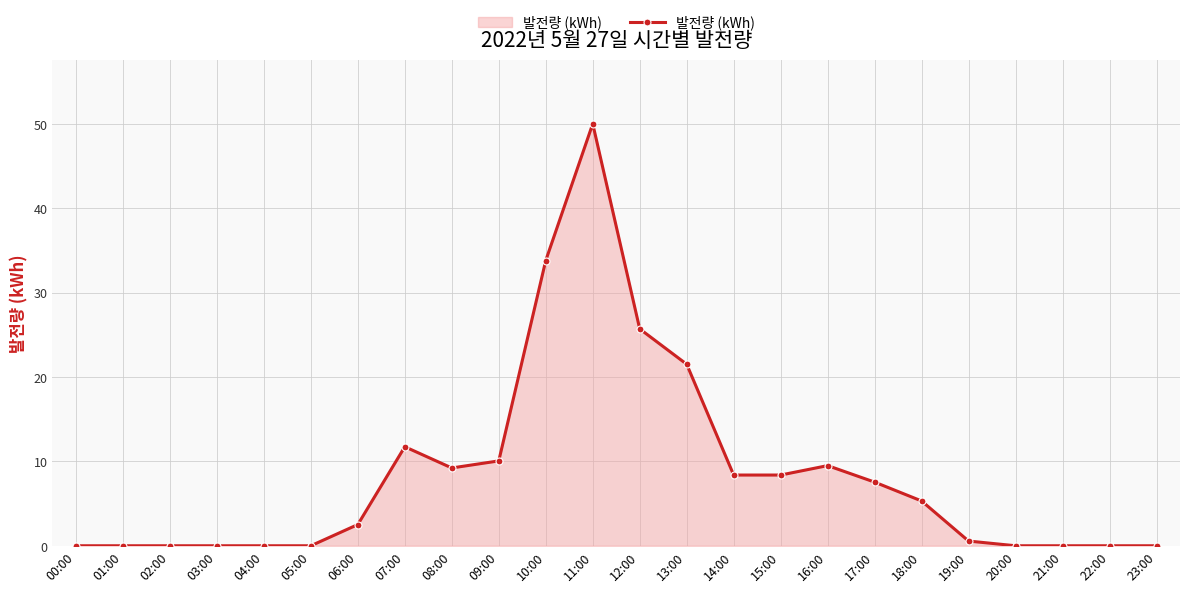

What is the sum of the values at 14:00 and 22:00?

8.4